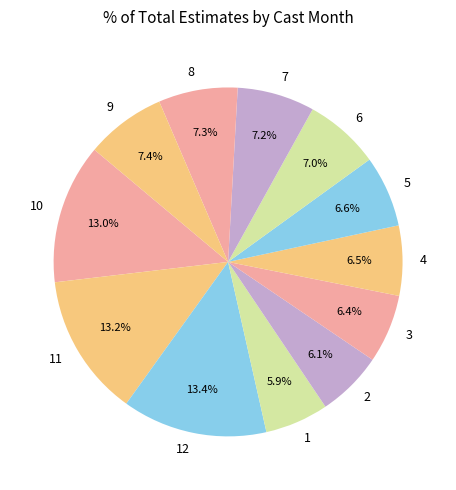

What percentage is the 5 slice, to the nearest percent?

7%